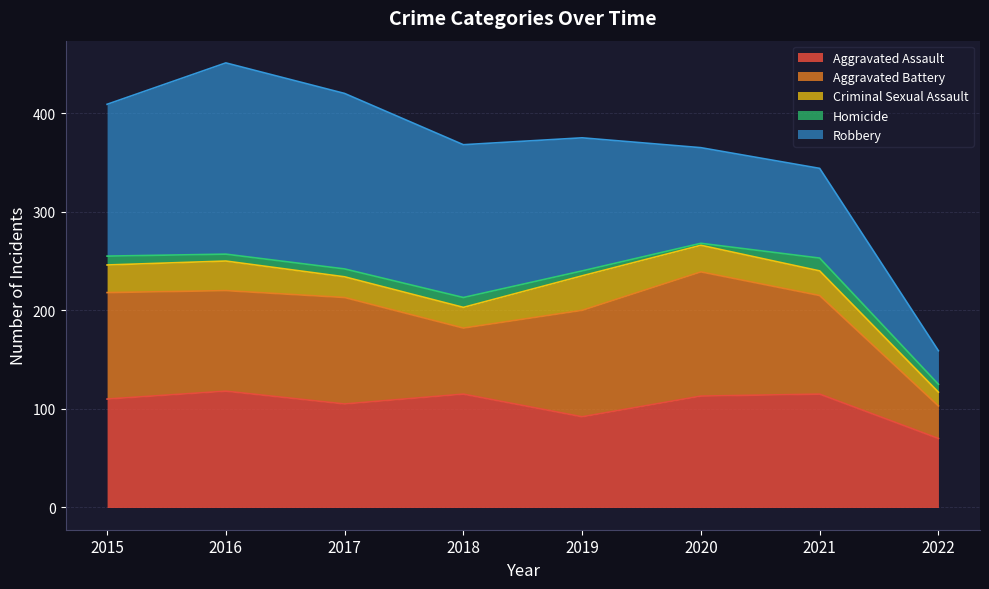

True or false: Homicide has a value of 5 at 2016.

False